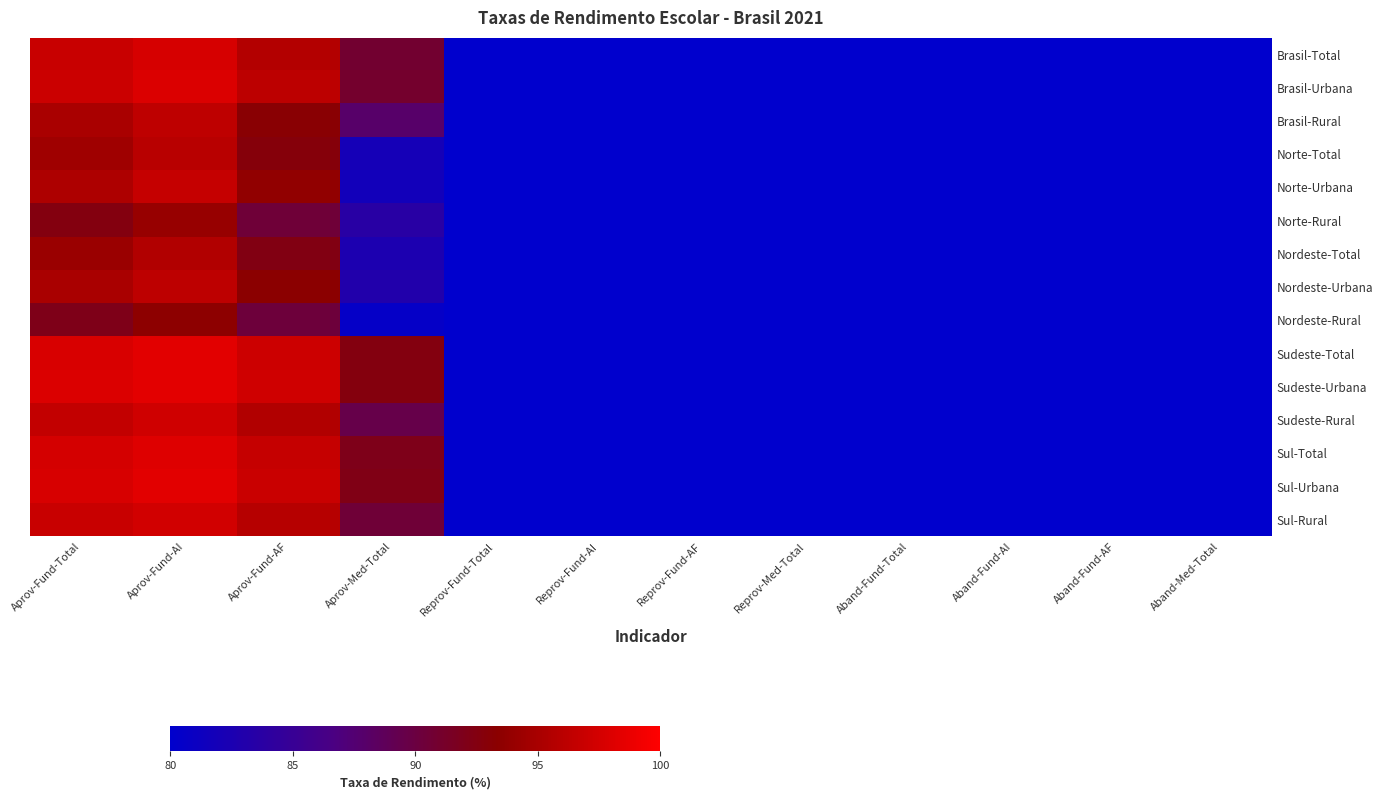

Reading right to left, extract all data points from this chart.

Brasil-Total: Aband-Med-Total=5.0	Aband-Fund-AF=1.8	Aband-Fund-AI=0.8	Aband-Fund-Total=1.2	Reprov-Med-Total=4.2	Reprov-Fund-AF=2.5	Reprov-Fund-AI=1.6	Reprov-Fund-Total=2.0	Aprov-Med-Total=90.8	Aprov-Fund-AF=95.7	Aprov-Fund-AI=97.6	Aprov-Fund-Total=96.8
Brasil-Urbana: Aband-Med-Total=4.8	Aband-Fund-AF=1.5	Aband-Fund-AI=0.6	Aband-Fund-Total=1.1	Reprov-Med-Total=4.2	Reprov-Fund-AF=2.4	Reprov-Fund-AI=1.5	Reprov-Fund-Total=1.9	Aprov-Med-Total=91.0	Aprov-Fund-AF=96.1	Aprov-Fund-AI=97.9	Aprov-Fund-Total=97.0
Brasil-Rural: Aband-Med-Total=6.8	Aband-Fund-AF=3.5	Aband-Fund-AI=1.1	Aband-Fund-Total=2.1	Reprov-Med-Total=5.3	Reprov-Fund-AF=3.3	Reprov-Fund-AI=2.6	Reprov-Fund-Total=2.9	Aprov-Med-Total=87.9	Aprov-Fund-AF=93.2	Aprov-Fund-AI=96.3	Aprov-Fund-Total=95.0
Norte-Total: Aband-Med-Total=10.1	Aband-Fund-AF=3.5	Aband-Fund-AI=1.7	Aband-Fund-Total=2.5	Reprov-Med-Total=8.0	Reprov-Fund-AF=3.7	Reprov-Fund-AI=2.4	Reprov-Fund-Total=3.0	Aprov-Med-Total=81.9	Aprov-Fund-AF=92.8	Aprov-Fund-AI=95.9	Aprov-Fund-Total=94.5
Norte-Urbana: Aband-Med-Total=10.0	Aband-Fund-AF=2.8	Aband-Fund-AI=1.5	Aband-Fund-Total=2.1	Reprov-Med-Total=8.3	Reprov-Fund-AF=3.5	Reprov-Fund-AI=1.8	Reprov-Fund-Total=2.6	Aprov-Med-Total=81.7	Aprov-Fund-AF=93.7	Aprov-Fund-AI=96.7	Aprov-Fund-Total=95.3
Norte-Rural: Aband-Med-Total=10.4	Aband-Fund-AF=5.6	Aband-Fund-AI=2.2	Aband-Fund-Total=3.6	Reprov-Med-Total=6.0	Reprov-Fund-AF=4.0	Reprov-Fund-AI=3.8	Reprov-Fund-Total=3.9	Aprov-Med-Total=83.6	Aprov-Fund-AF=90.4	Aprov-Fund-AI=94.0	Aprov-Fund-Total=92.5
Nordeste-Total: Aband-Med-Total=9.0	Aband-Fund-AF=3.7	Aband-Fund-AI=1.7	Aband-Fund-Total=2.6	Reprov-Med-Total=8.5	Reprov-Fund-AF=3.9	Reprov-Fund-AI=2.8	Reprov-Fund-Total=3.2	Aprov-Med-Total=82.5	Aprov-Fund-AF=92.4	Aprov-Fund-AI=95.5	Aprov-Fund-Total=94.2
Nordeste-Urbana: Aband-Med-Total=8.8	Aband-Fund-AF=3.1	Aband-Fund-AI=1.4	Aband-Fund-Total=2.1	Reprov-Med-Total=8.2	Reprov-Fund-AF=3.6	Reprov-Fund-AI=2.4	Reprov-Fund-Total=2.9	Aprov-Med-Total=83.0	Aprov-Fund-AF=93.3	Aprov-Fund-AI=96.2	Aprov-Fund-Total=95.0
Nordeste-Rural: Aband-Med-Total=10.0	Aband-Fund-AF=5.2	Aband-Fund-AI=2.5	Aband-Fund-Total=3.7	Reprov-Med-Total=9.5	Reprov-Fund-AF=4.5	Reprov-Fund-AI=4.0	Reprov-Fund-Total=4.2	Aprov-Med-Total=80.5	Aprov-Fund-AF=90.3	Aprov-Fund-AI=93.5	Aprov-Fund-Total=92.1
Sudeste-Total: Aband-Med-Total=4.0	Aband-Fund-AF=0.9	Aband-Fund-AI=0.6	Aband-Fund-Total=0.7	Reprov-Med-Total=3.5	Reprov-Fund-AF=2.0	Reprov-Fund-AI=1.1	Reprov-Fund-Total=1.5	Aprov-Med-Total=92.5	Aprov-Fund-AF=97.1	Aprov-Fund-AI=98.3	Aprov-Fund-Total=97.8
Sudeste-Urbana: Aband-Med-Total=4.0	Aband-Fund-AF=0.9	Aband-Fund-AI=0.6	Aband-Fund-Total=0.7	Reprov-Med-Total=3.4	Reprov-Fund-AF=1.9	Reprov-Fund-AI=1.0	Reprov-Fund-Total=1.4	Aprov-Med-Total=92.6	Aprov-Fund-AF=97.2	Aprov-Fund-AI=98.4	Aprov-Fund-Total=97.9
Sudeste-Rural: Aband-Med-Total=5.0	Aband-Fund-AF=1.5	Aband-Fund-AI=0.7	Aband-Fund-Total=1.0	Reprov-Med-Total=5.5	Reprov-Fund-AF=3.0	Reprov-Fund-AI=2.1	Reprov-Fund-Total=2.5	Aprov-Med-Total=89.5	Aprov-Fund-AF=95.5	Aprov-Fund-AI=97.2	Aprov-Fund-Total=96.5
Sul-Total: Aband-Med-Total=3.5	Aband-Fund-AF=0.8	Aband-Fund-AI=0.4	Aband-Fund-Total=0.5	Reprov-Med-Total=4.5	Reprov-Fund-AF=2.5	Reprov-Fund-AI=1.5	Reprov-Fund-Total=2.0	Aprov-Med-Total=92.0	Aprov-Fund-AF=96.7	Aprov-Fund-AI=98.1	Aprov-Fund-Total=97.5
Sul-Urbana: Aband-Med-Total=3.4	Aband-Fund-AF=0.7	Aband-Fund-AI=0.3	Aband-Fund-Total=0.4	Reprov-Med-Total=4.4	Reprov-Fund-AF=2.4	Reprov-Fund-AI=1.4	Reprov-Fund-Total=1.9	Aprov-Med-Total=92.2	Aprov-Fund-AF=96.9	Aprov-Fund-AI=98.3	Aprov-Fund-Total=97.7
Sul-Rural: Aband-Med-Total=4.5	Aband-Fund-AF=1.2	Aband-Fund-AI=0.6	Aband-Fund-Total=0.7	Reprov-Med-Total=5.0	Reprov-Fund-AF=3.0	Reprov-Fund-AI=2.0	Reprov-Fund-Total=2.5	Aprov-Med-Total=90.5	Aprov-Fund-AF=95.8	Aprov-Fund-AI=97.4	Aprov-Fund-Total=96.8